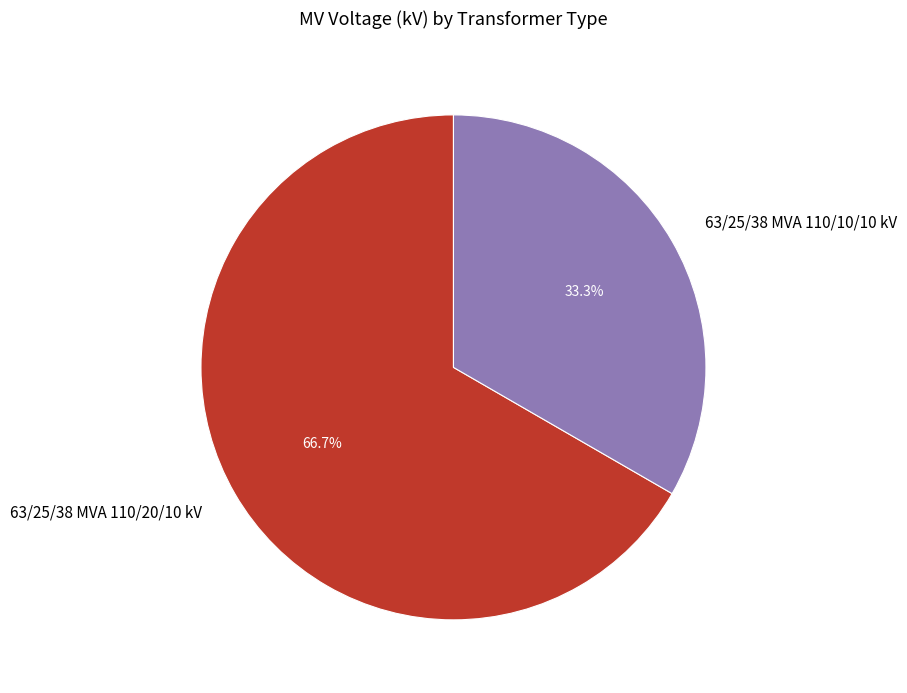

How many slices are in this pie chart?

2